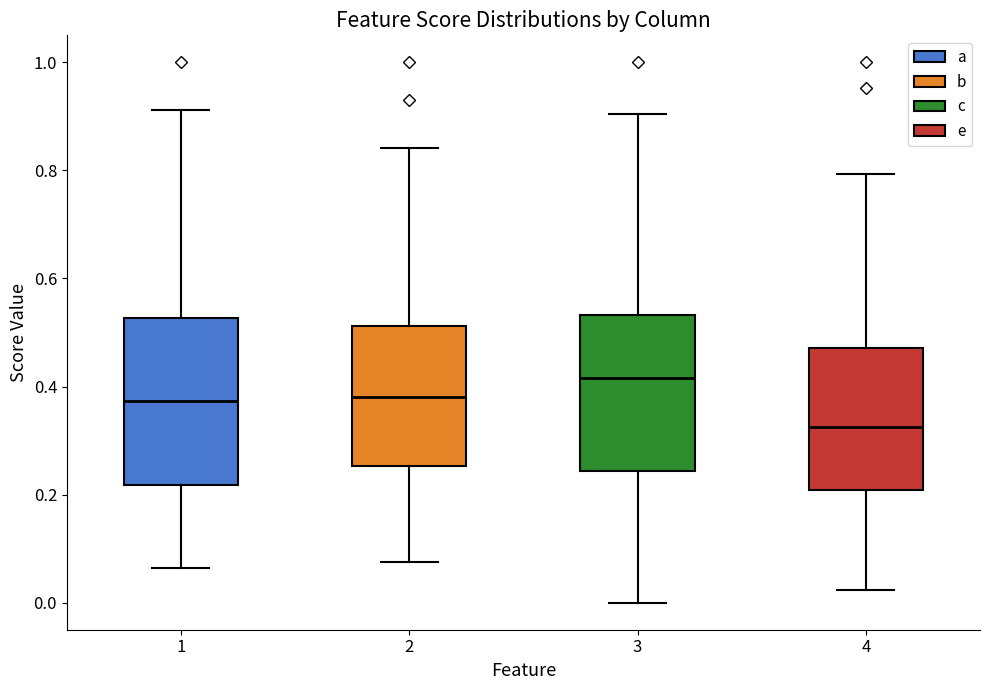

Which box has the highest median line?

3